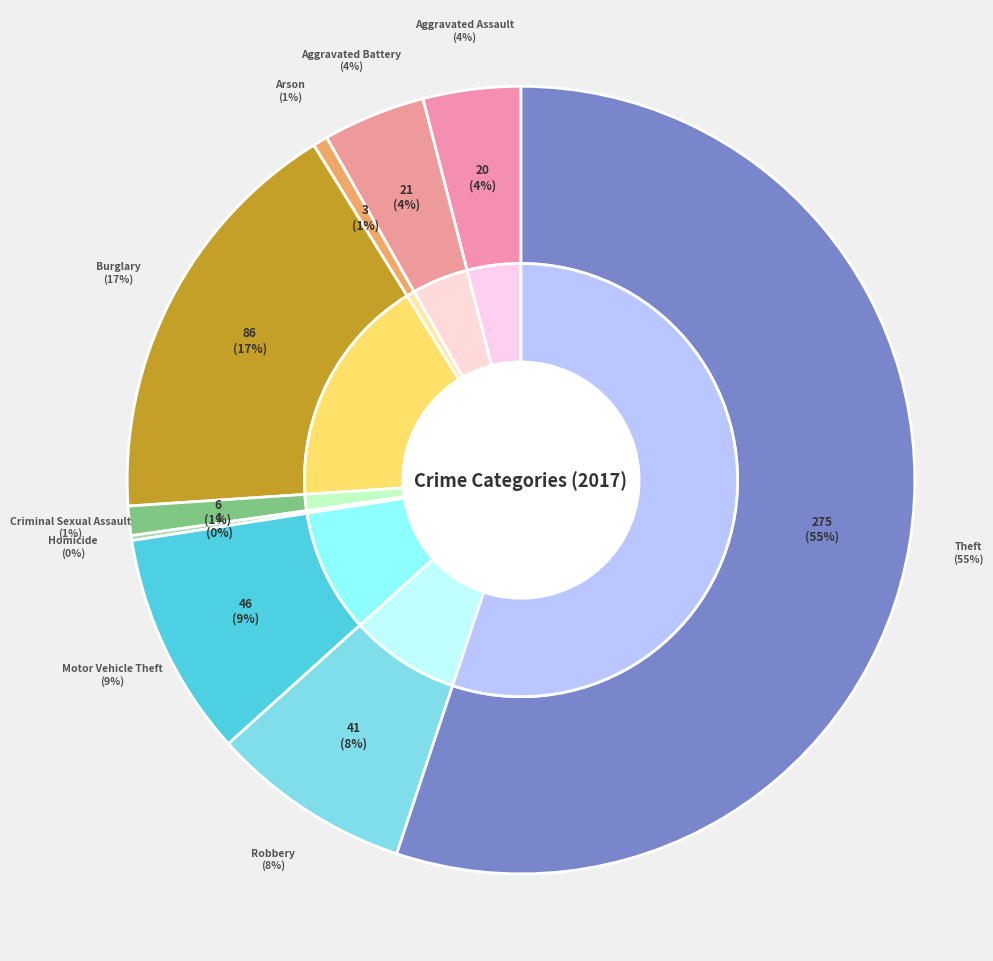

Is there a majority slice in this chart?

Yes